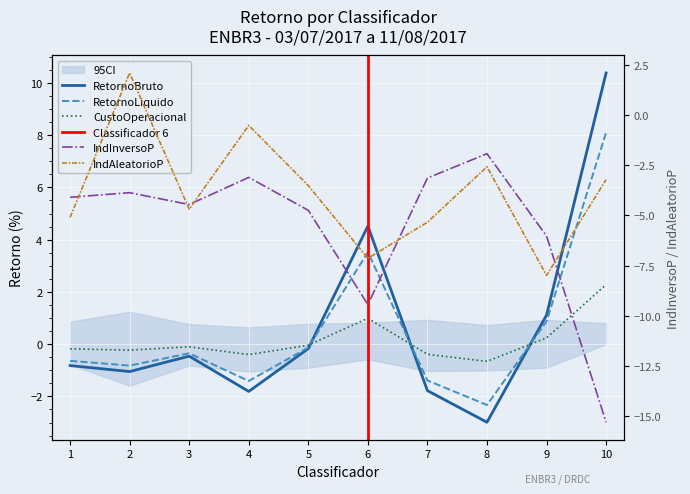

Reading left to right, what are all the values shown in this chart?

RetornoBruto: 1=-0.8	2=-1.1	3=-0.5	4=-1.8	5=-0.2	6=4.5	7=-1.8	8=-3.0	9=1.1	10=10.4
RetornoLiquido: 1=-0.6	2=-0.8	3=-0.3	4=-1.4	5=-0.1	6=3.5	7=-1.4	8=-2.3	9=0.9	10=8.1
CustoOperacional: 1=-0.2	2=-0.2	3=-0.1	4=-0.4	5=-0.0	6=1.0	7=-0.4	8=-0.7	9=0.2	10=2.3
IndInversoP: 1=-4.1	2=-3.9	3=-4.5	4=-3.1	5=-4.8	6=-9.4	7=-3.1	8=-1.9	9=-6.0	10=-15.3
IndAleatorioP: 1=-5.1	2=2.1	3=-4.7	4=-0.5	5=-3.5	6=-7.1	7=-5.3	8=-2.6	9=-8.0	10=-3.2